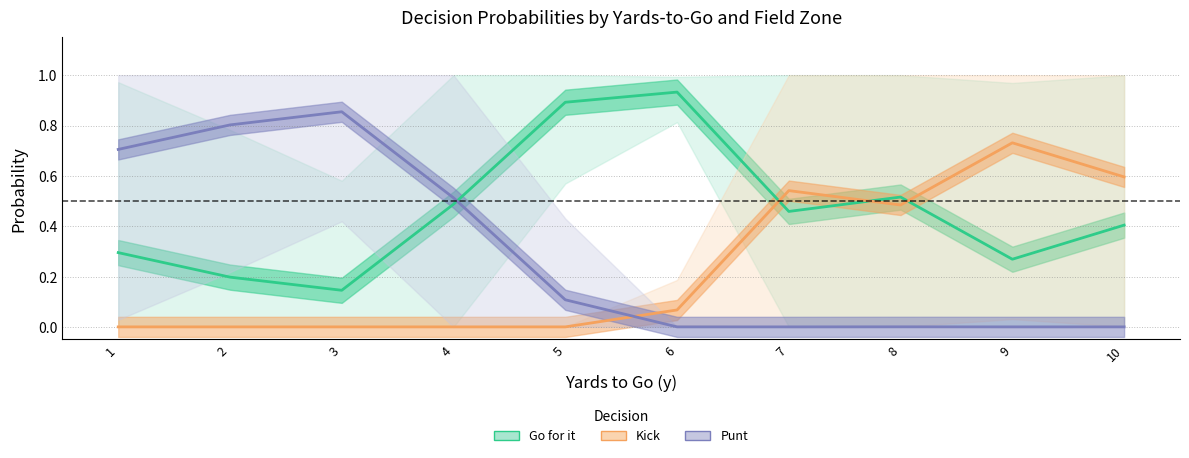

The value of Punt at 4 is 0.7. True or false?

False